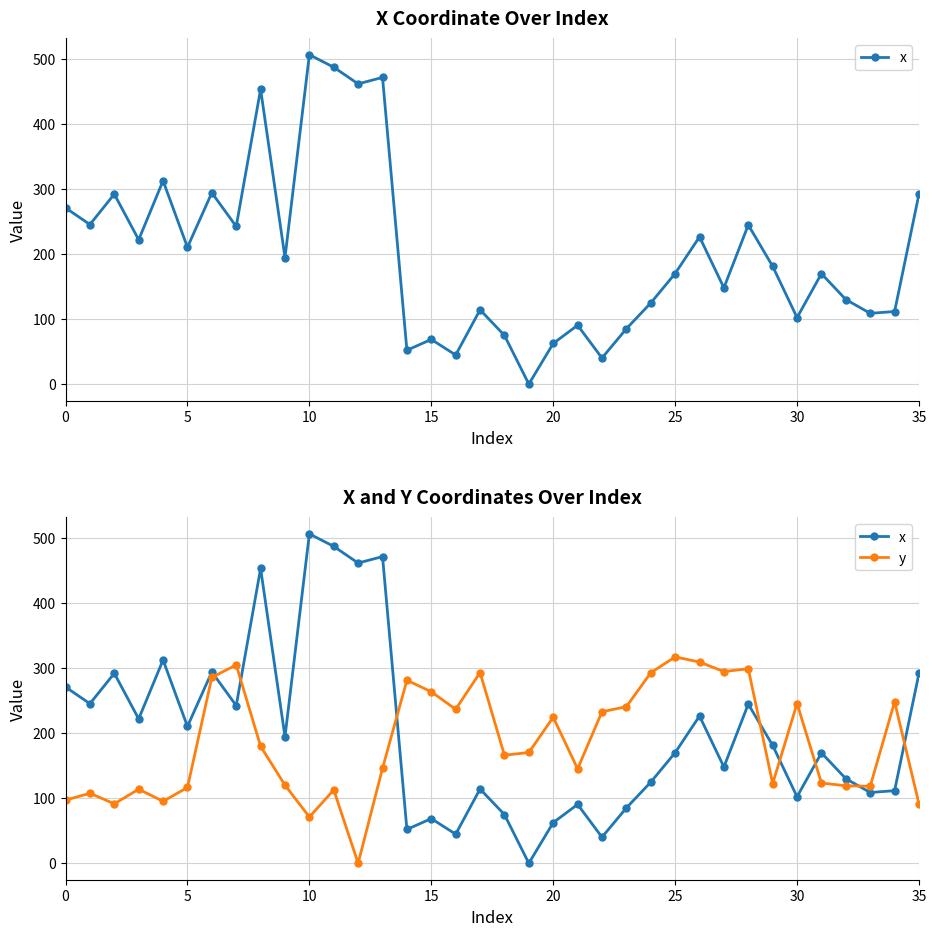

What is the value of the x point at the 4th from the left?

221.9